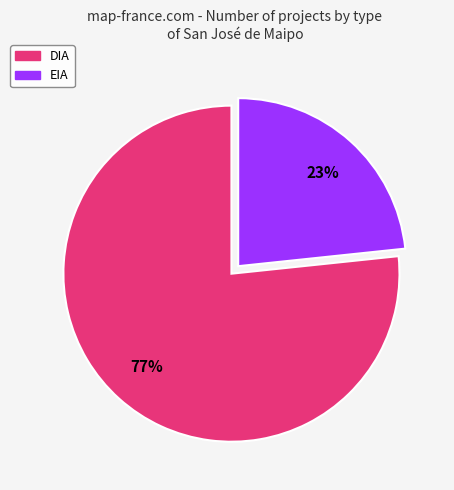

To the nearest percent, what percentage of the pie is DIA?

77%